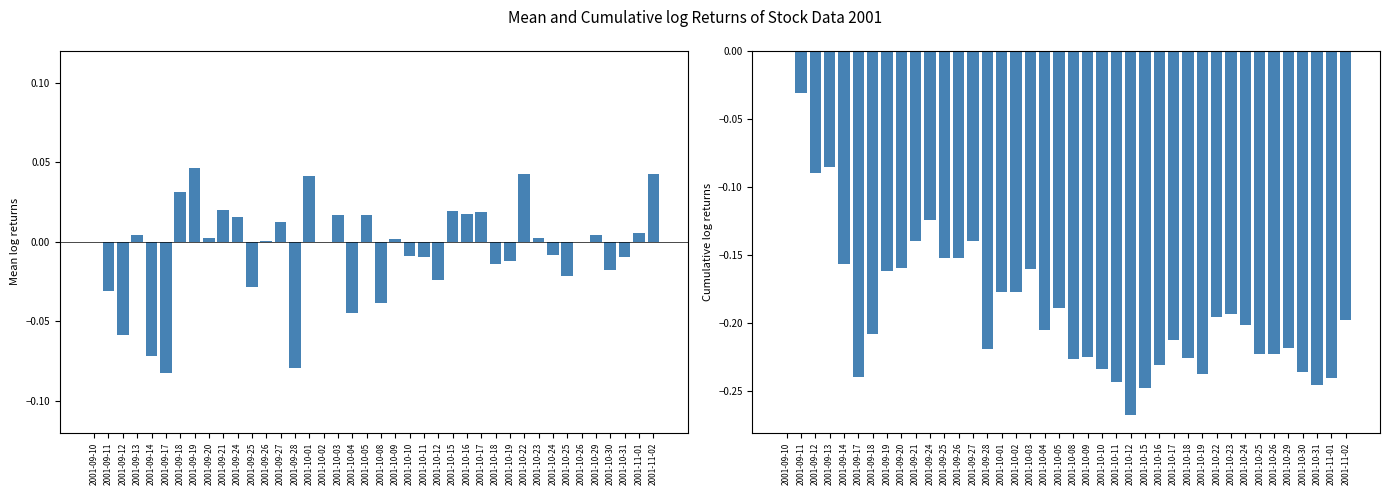

Which series has the largest total across all categories?

Mean log returns